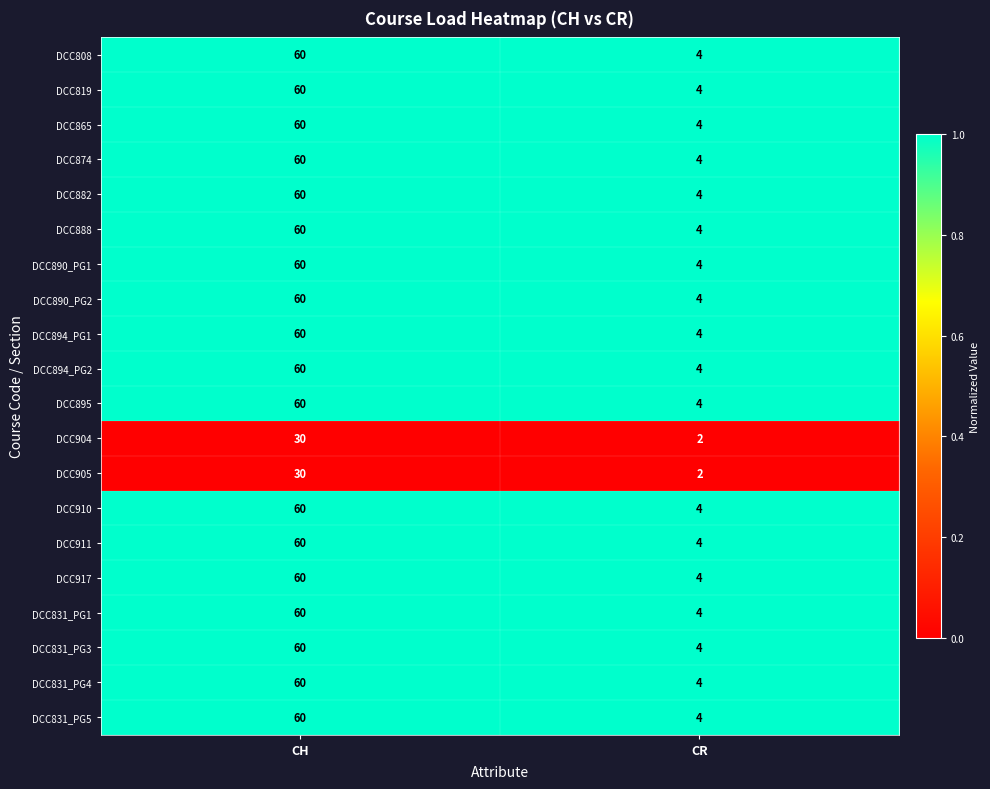

What is the difference between the maximum and minimum values in the DCC831_PG1 series?

56